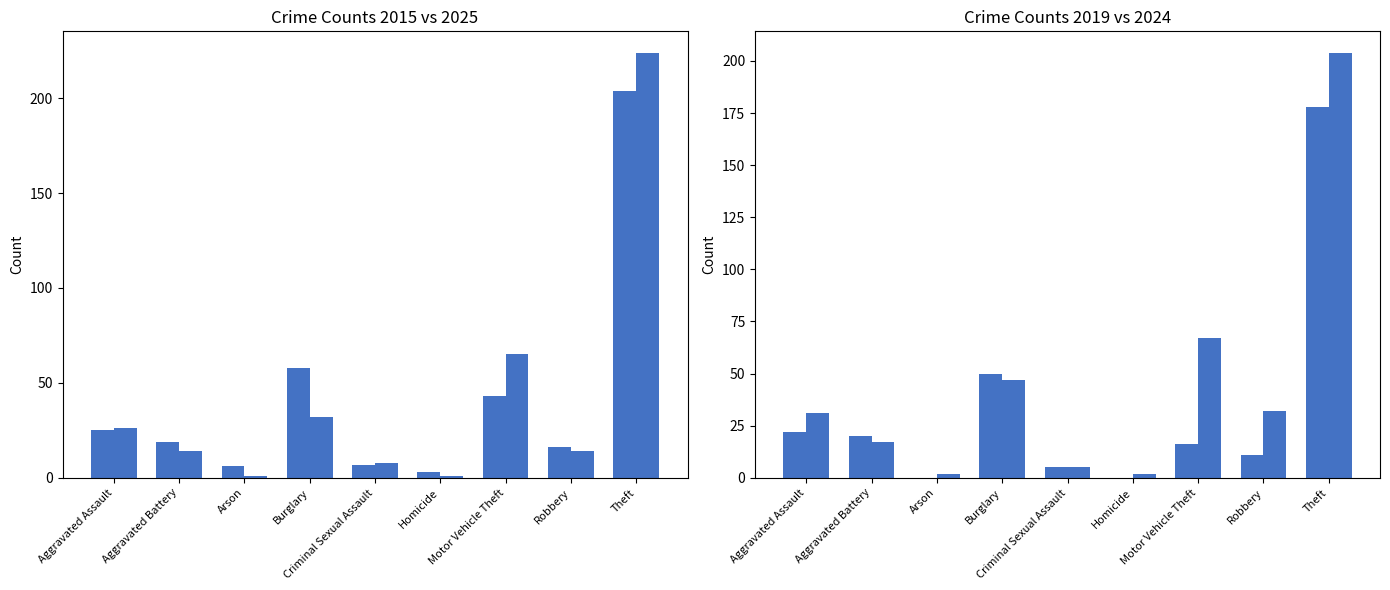

Read the 2019 value at Motor Vehicle Theft.

16